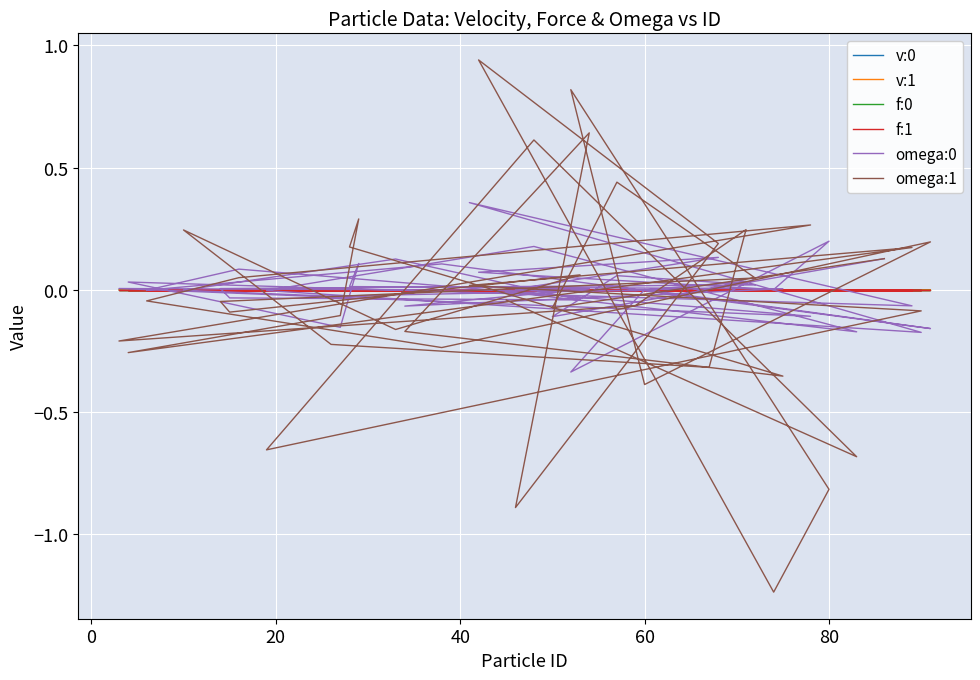

In f:0, how many points are higher than both neighbors (excluding endpoints)?

12